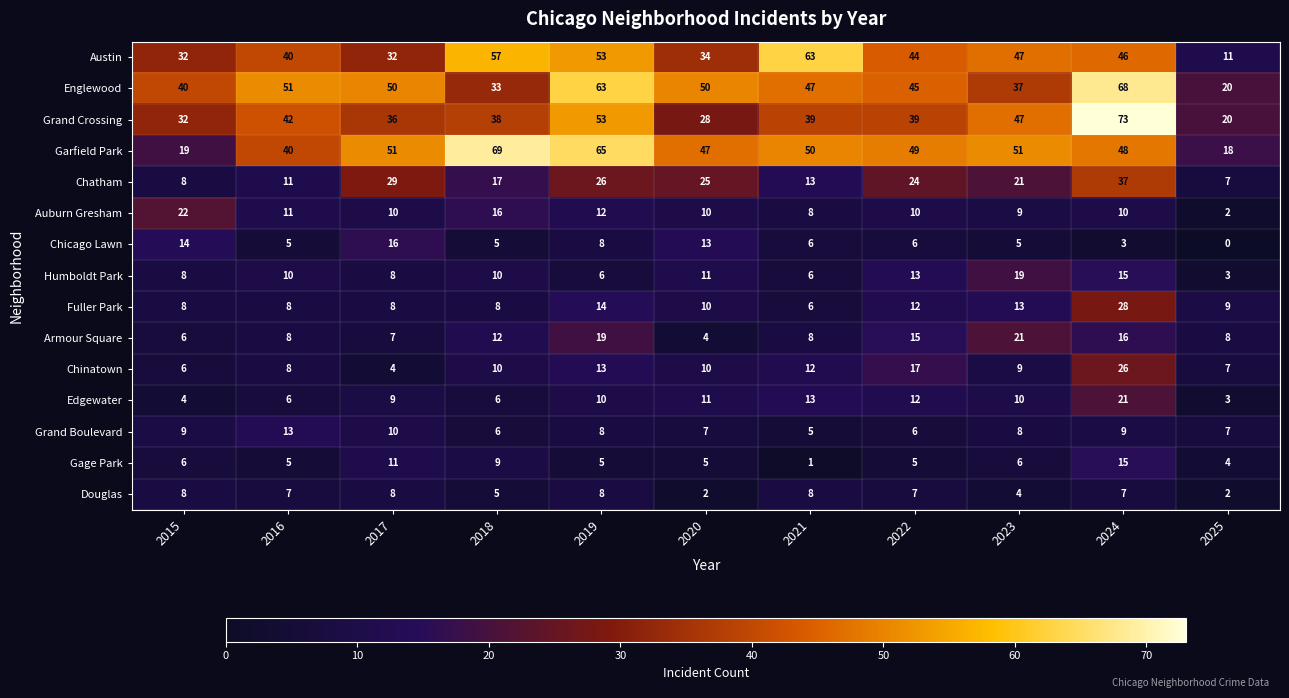

The value of Fuller Park at 2021 is 6. True or false?

True